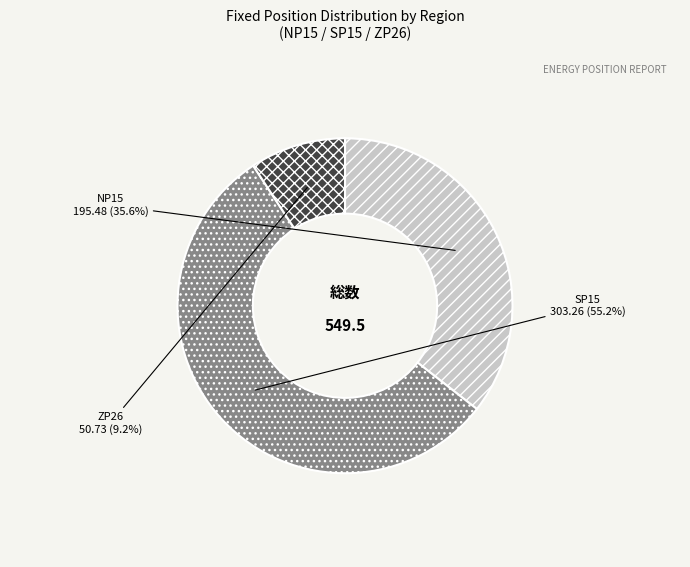

Count the number of slices in the pie.

3